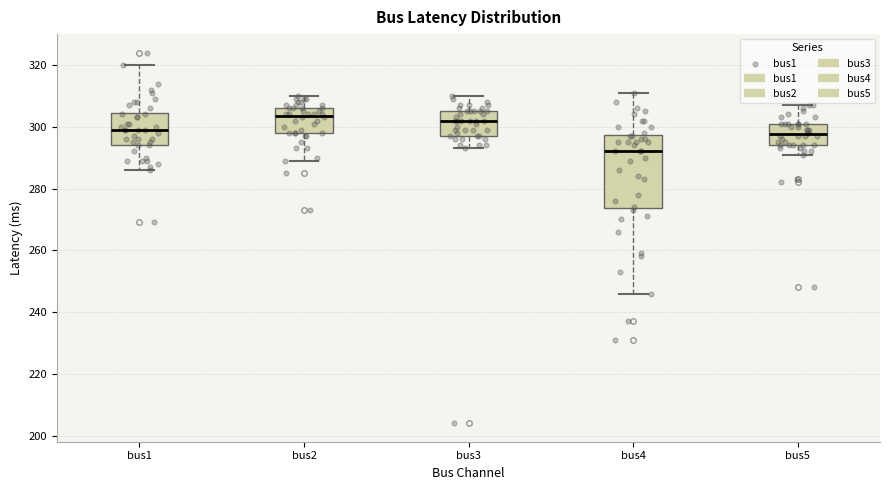

Reading left to right, transcribe this box plot: for each box, give where its median line is, the range the box spans, and where its two whiskers end, as read against the y-axis. The values are not printed on the chart, so give them approximately, as read against the axis.

bus1: median 300, box 294 to 304, whiskers 286 to 320
bus2: median 304, box 298 to 306, whiskers 290 to 310
bus3: median 302, box 298 to 306, whiskers 294 to 310
bus4: median 292, box 274 to 298, whiskers 246 to 312
bus5: median 298, box 294 to 302, whiskers 292 to 308